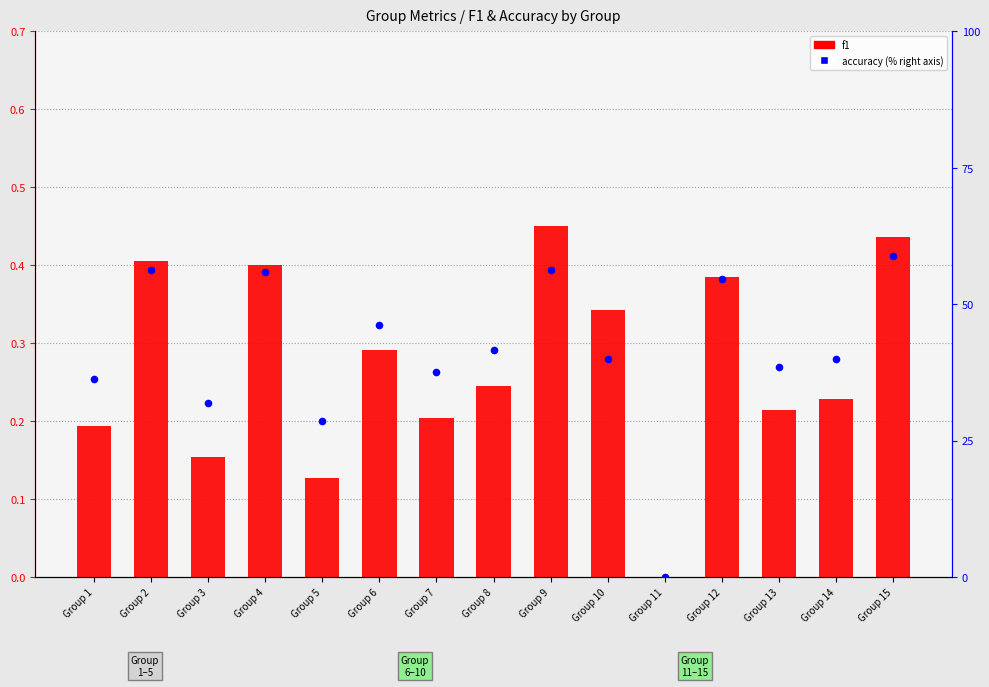

Which series has the largest total across all categories?

accuracy